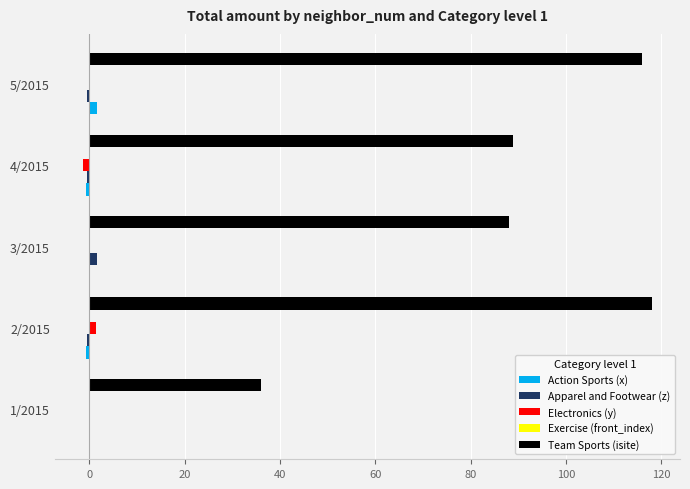

Which series changed the most between 2/2015 and 3/2015?

Team Sports (isite)